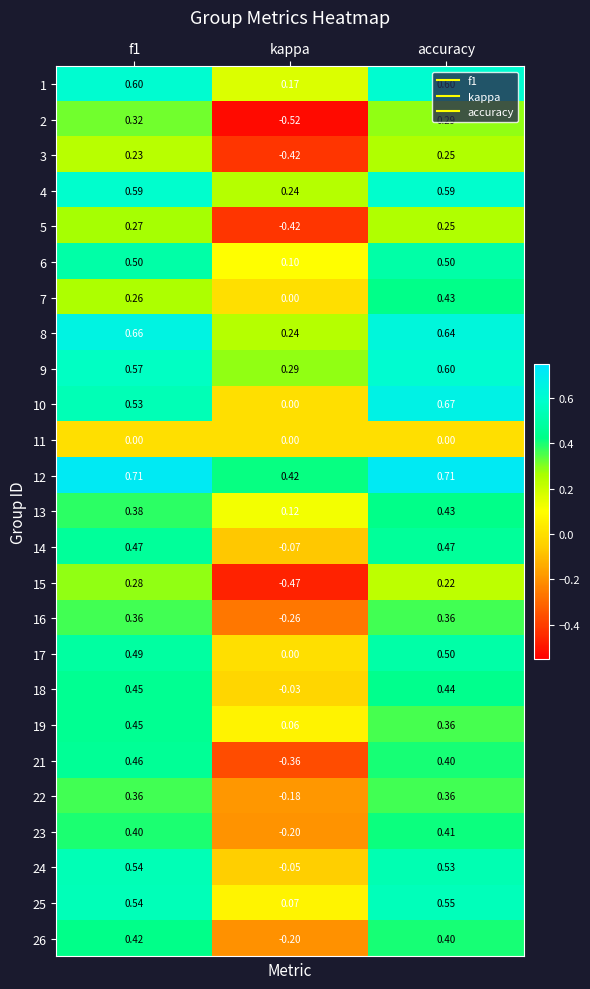

At which label does 23 reach its minimum?

kappa